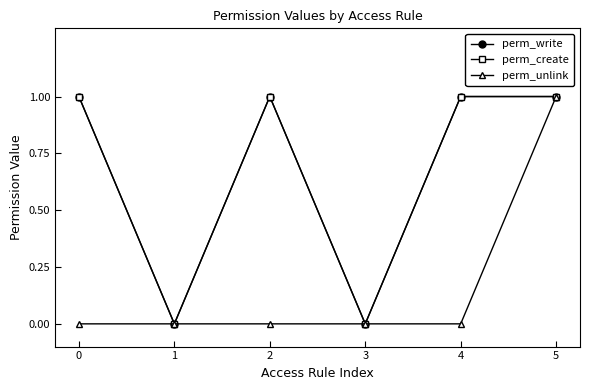

How many lines are shown in the chart?

3